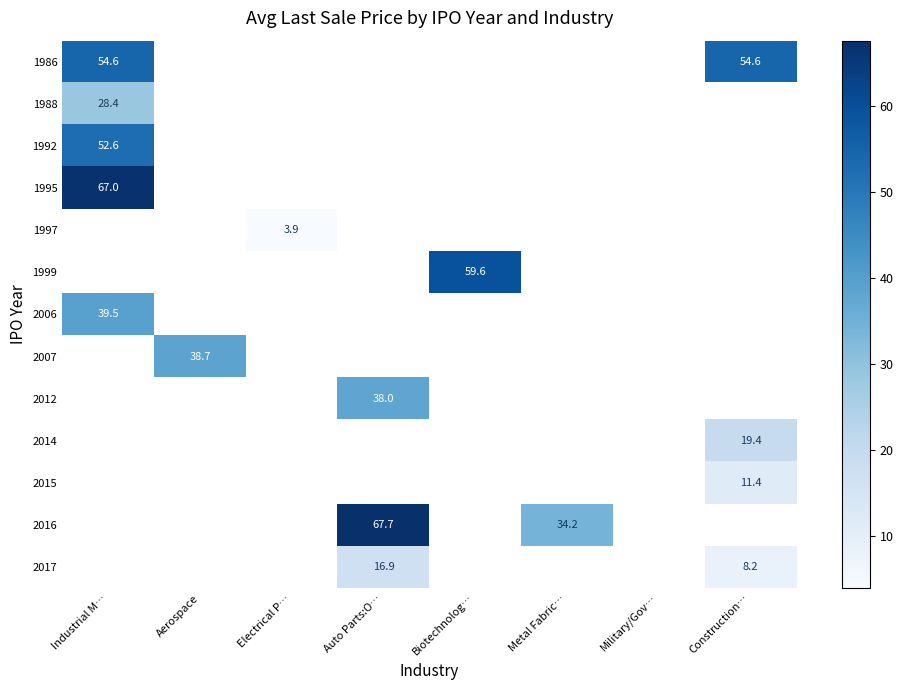

The value of 1999 at Biotechnolog… is 59.6. True or false?

True